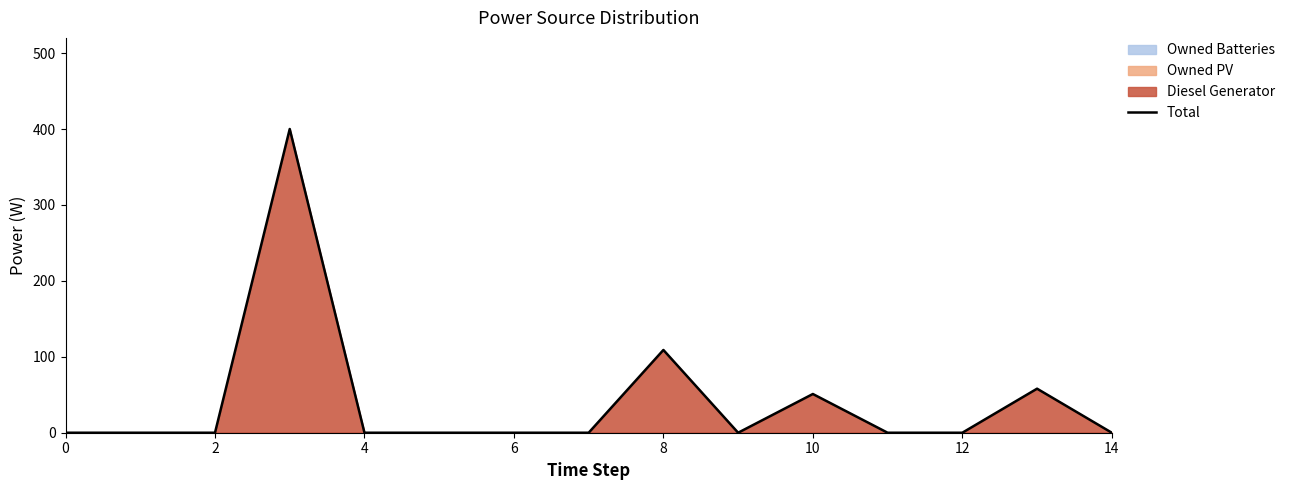

The chart shows a value of 0 at 12. True or false?

True